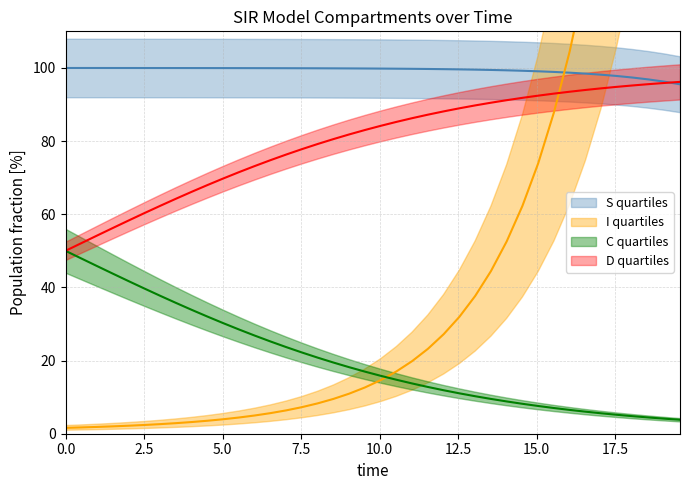

What is the label of the 36th point from the right?

D